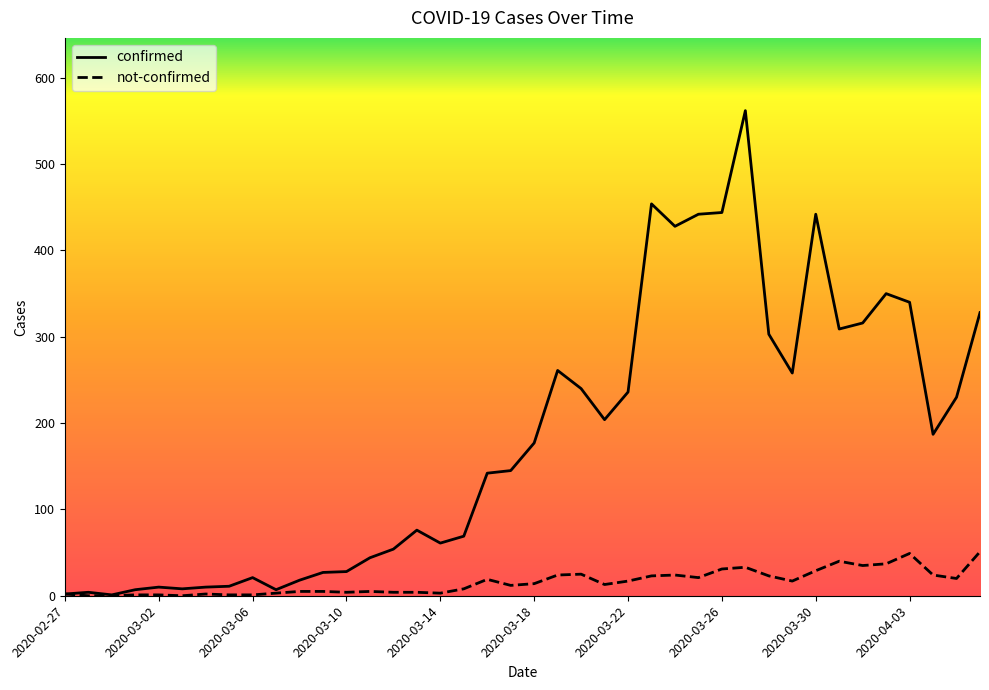

What is the greatest value displayed?

562